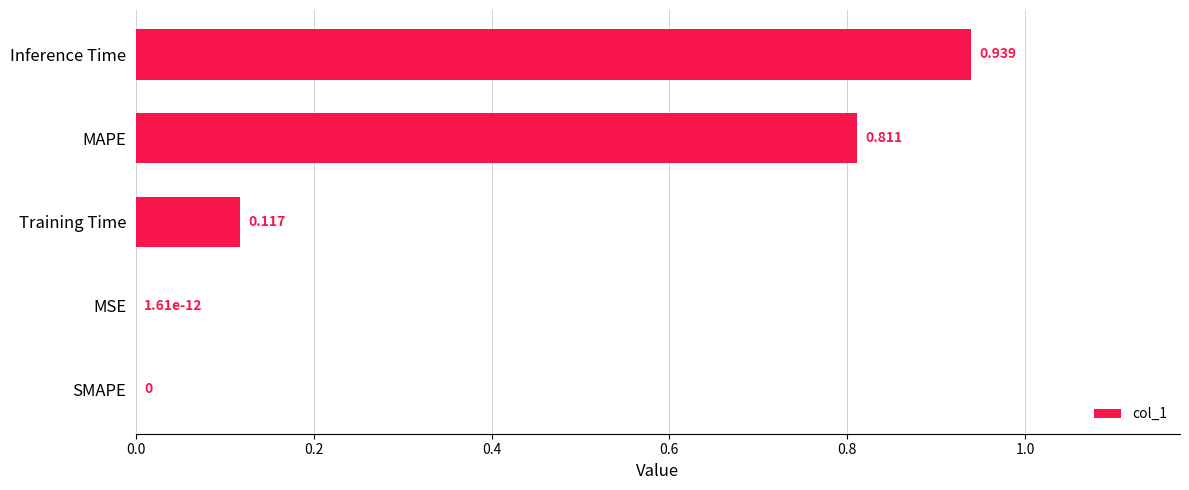

Which has a higher value, Training Time or MAPE?

MAPE